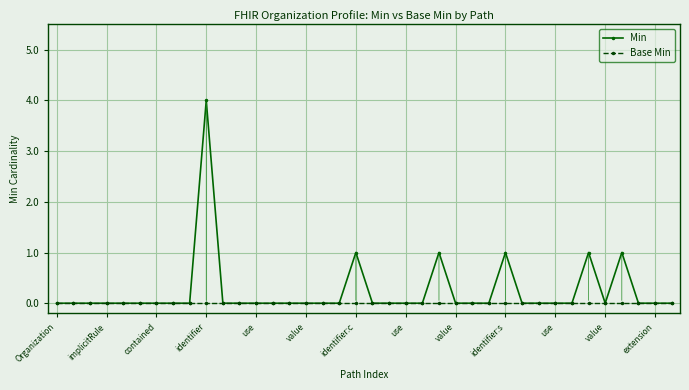

How many Min values are between 0 and 1?

37